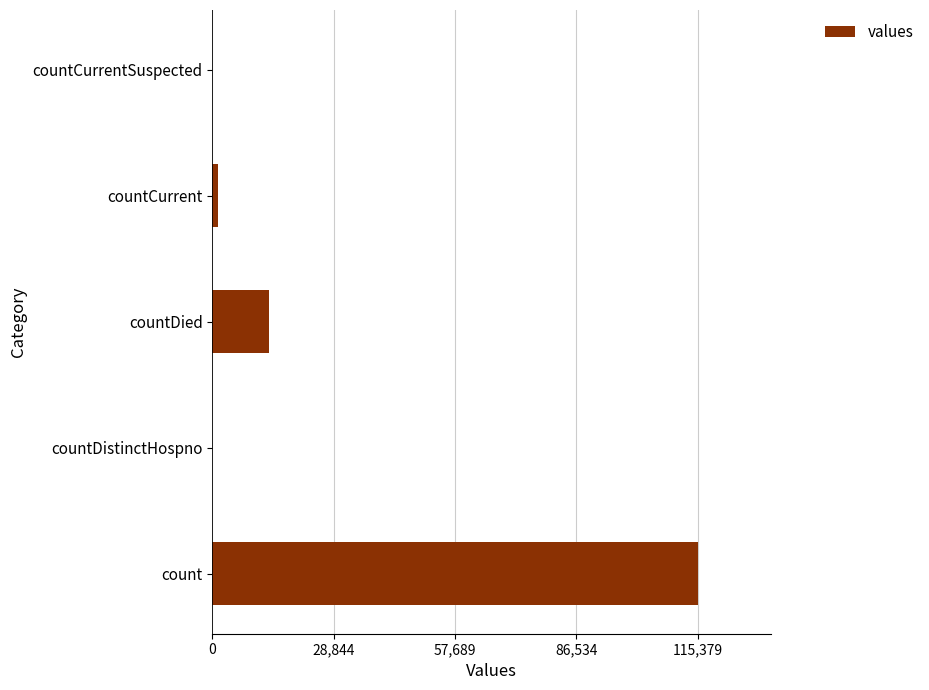

Between count and countDistinctHospno, which is larger?

count